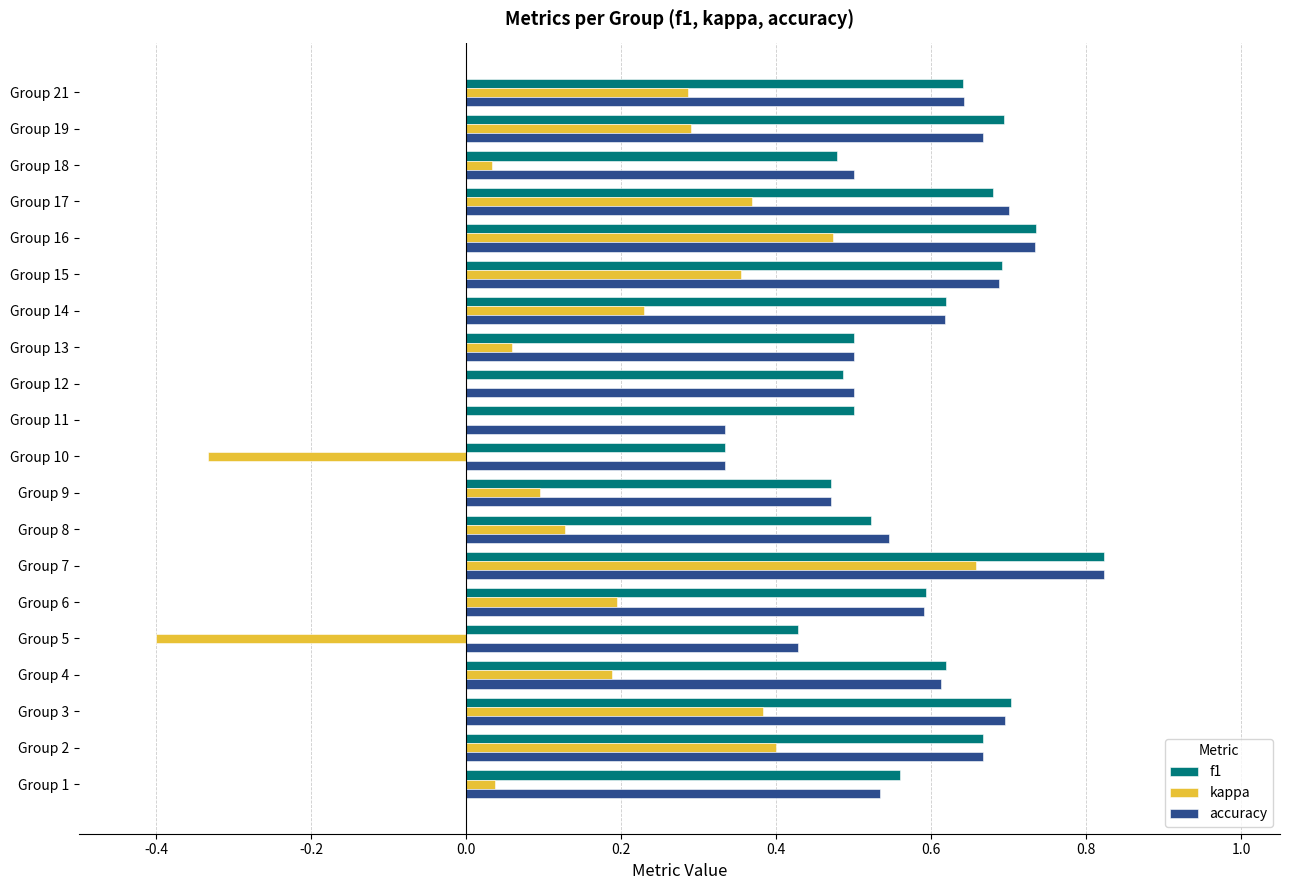

Which category has the highest value across all series?

Group 7